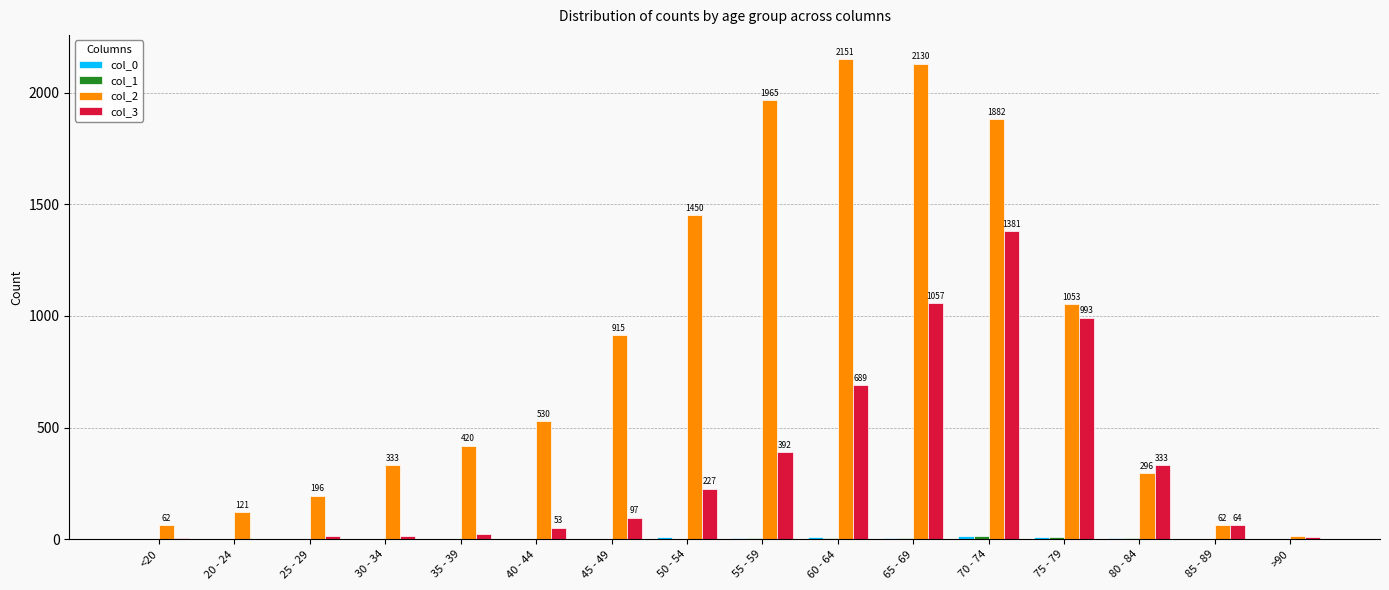

How many series are shown in this chart?

4